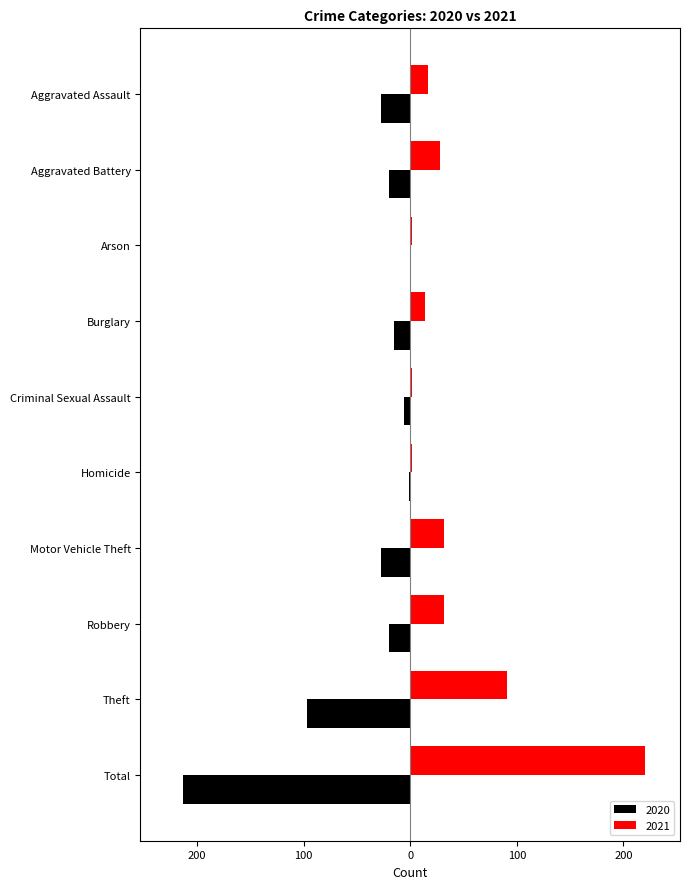

What are all the series names shown in the legend?

2020, 2021